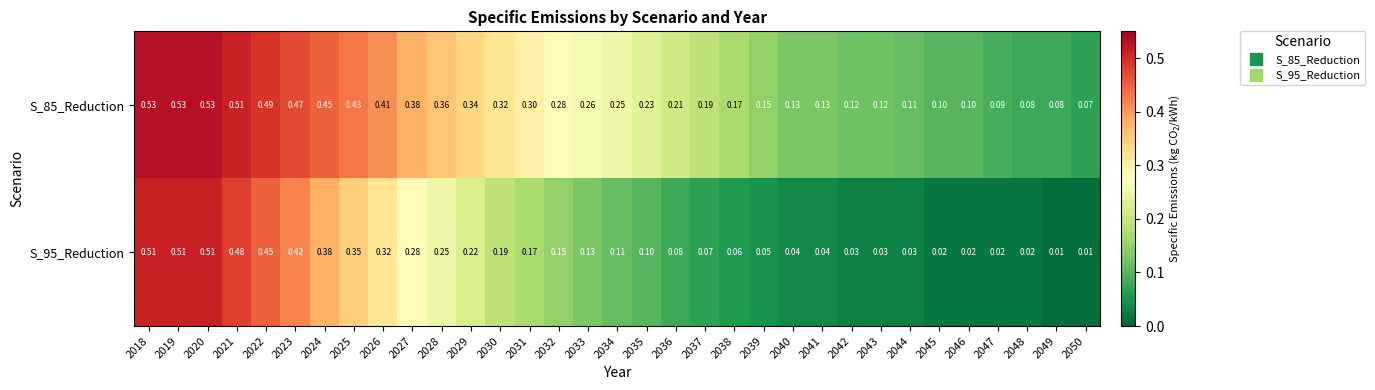

Is the value of S_95_Reduction at 2044 greater than the value of S_85_Reduction at 2043?

No